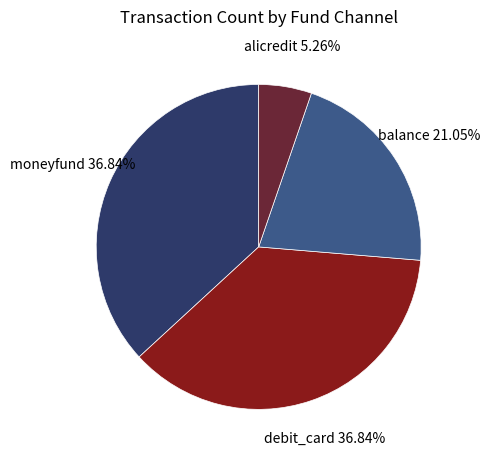

What is the smallest slice in the pie chart?

alicredit